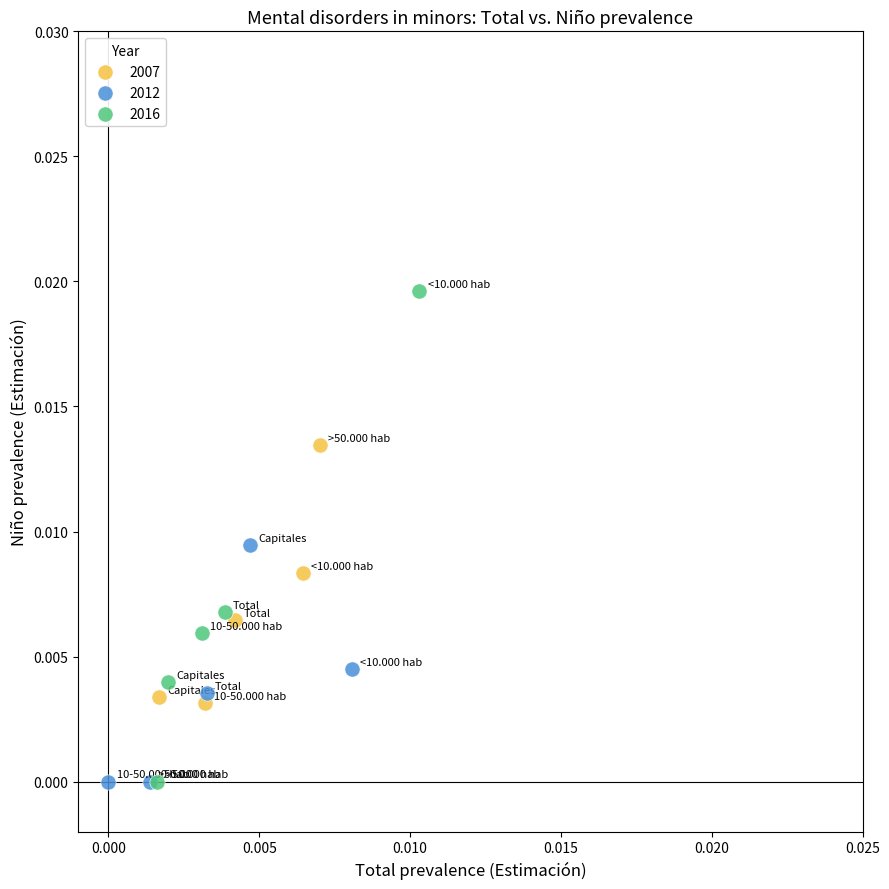

Which series reaches the maximum Y coordinate?

2016